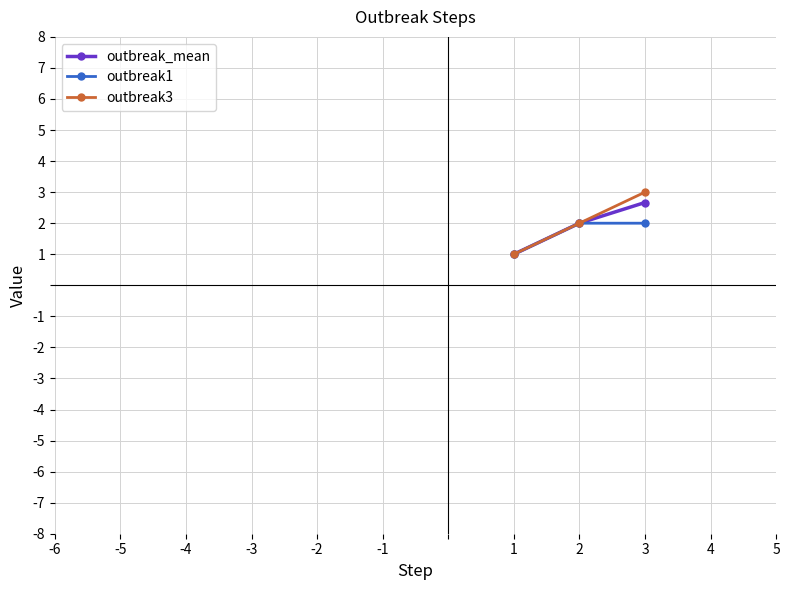

What is the sum of all outbreak3 values?

6.0